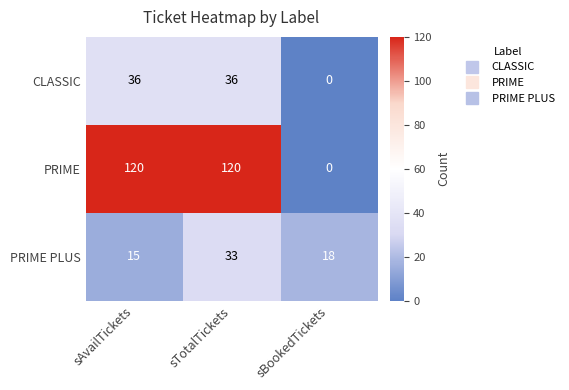

What is the total value across all series at sTotalTickets?

189